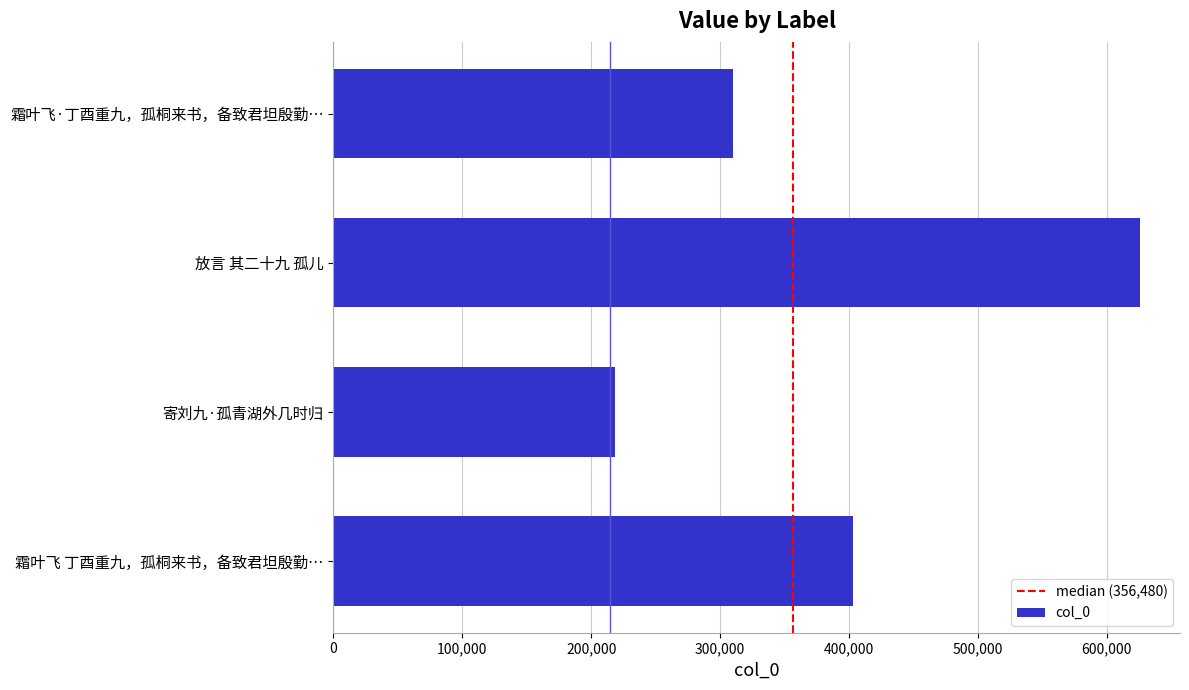

Is it true that the value at 放言 其二十九 孤儿 is 625482?

True